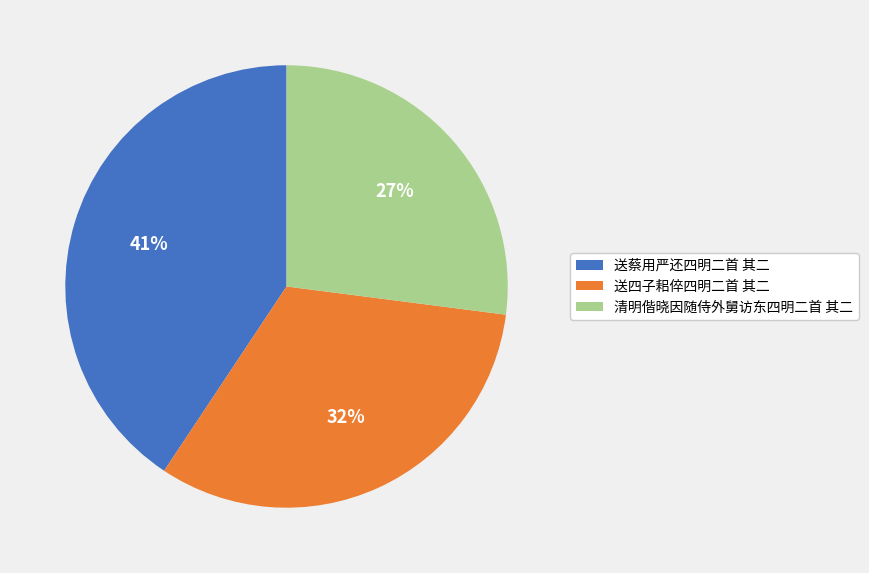

The 清明偕晓因随侍外舅访东四明二首 其二 slice represents 12% of the pie. True or false?

False